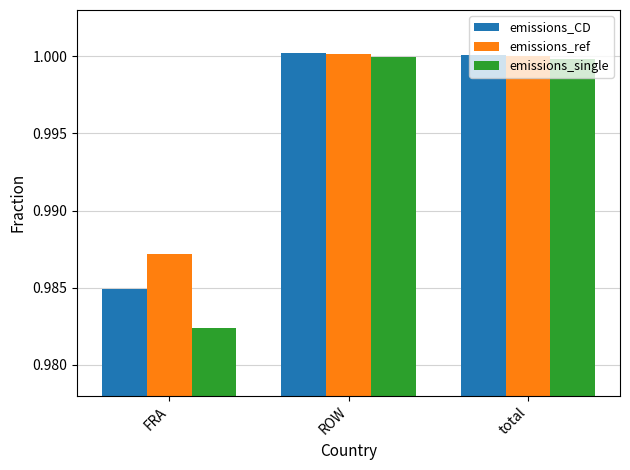

At which label does emissions_ref reach its minimum?

FRA